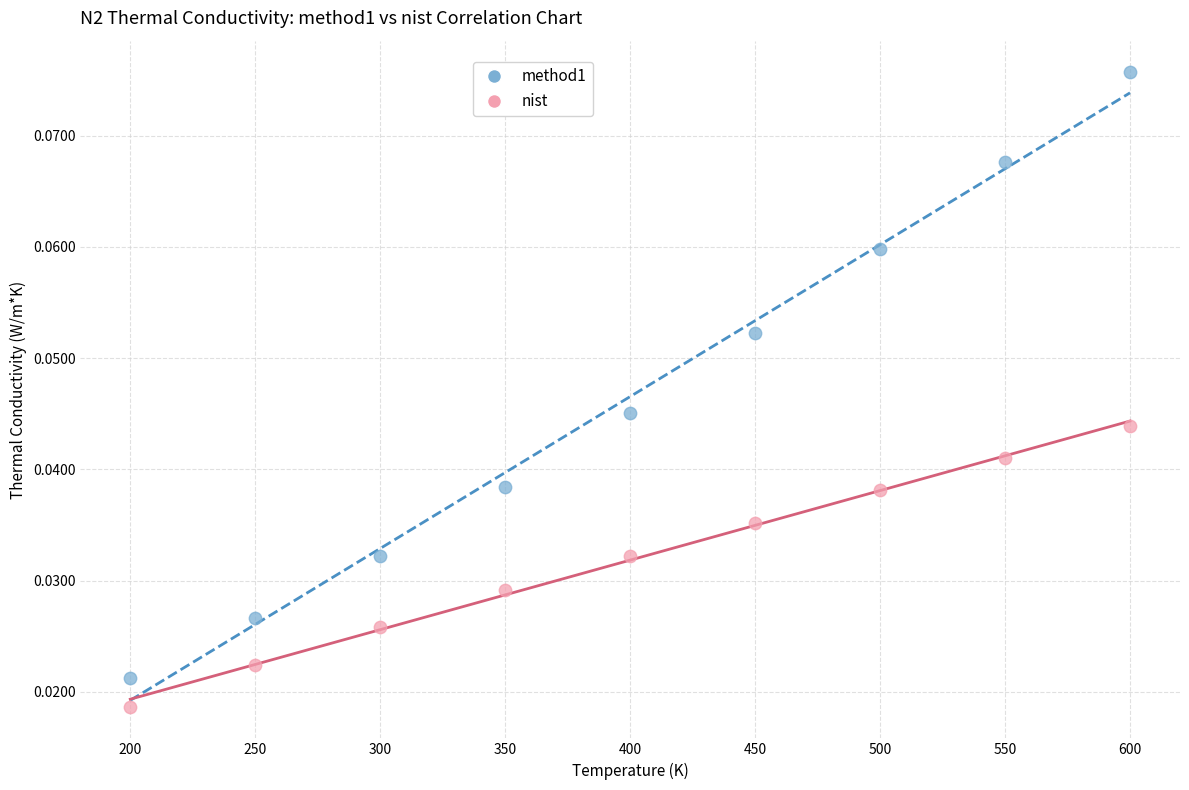

Across all data points, what is the range of X values (max minus min)?

400.0